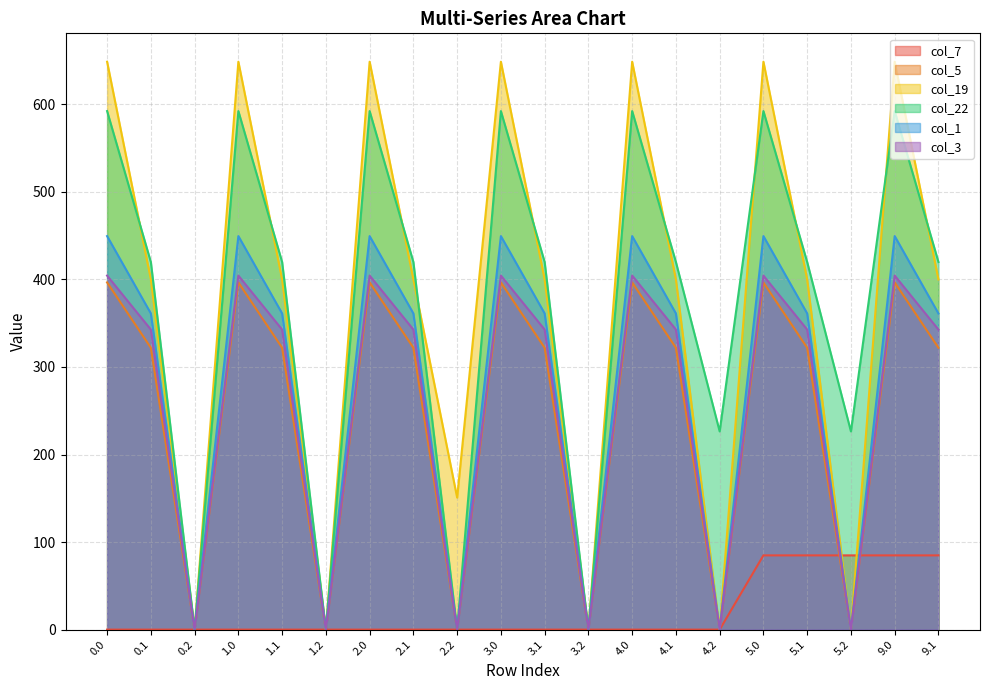

The value of col_5 at 1.0 is 396.6. True or false?

True